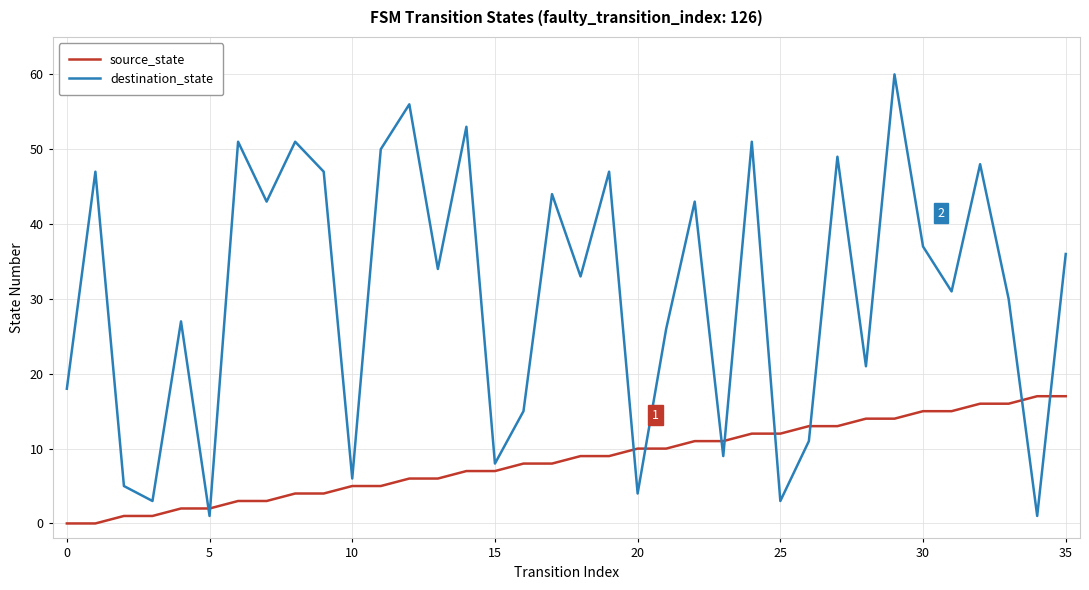

After their last crossing, which series has the higher values: source_state or destination_state?

destination_state